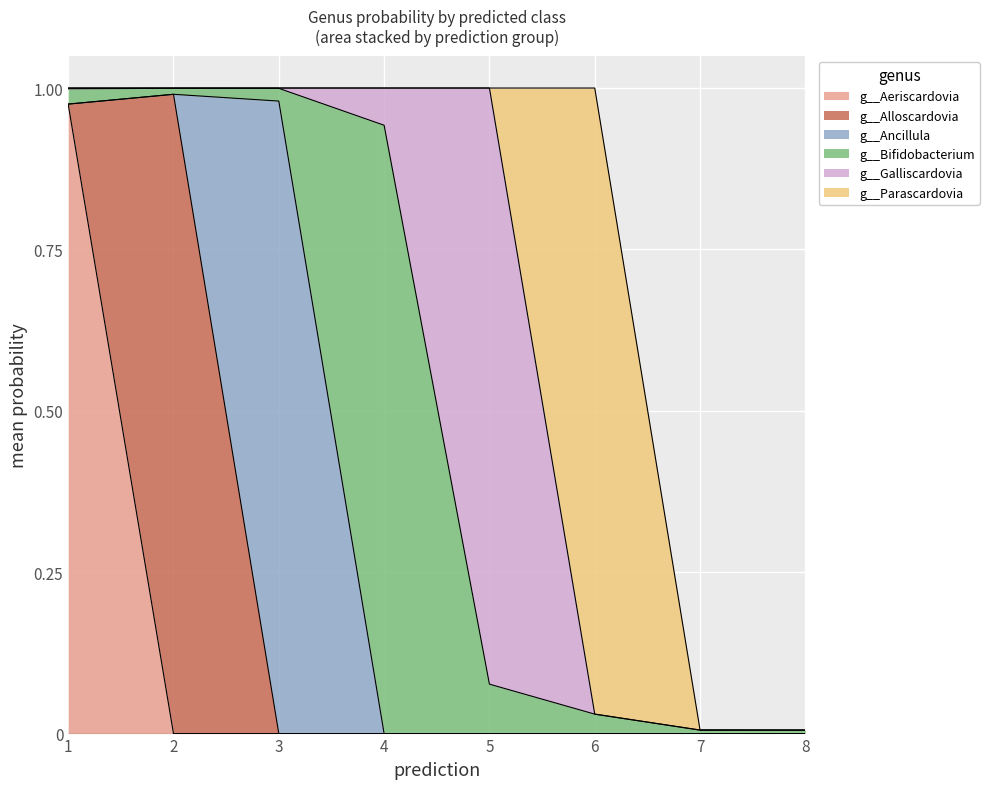

Does the chart display data point markers on the line(s)?

No